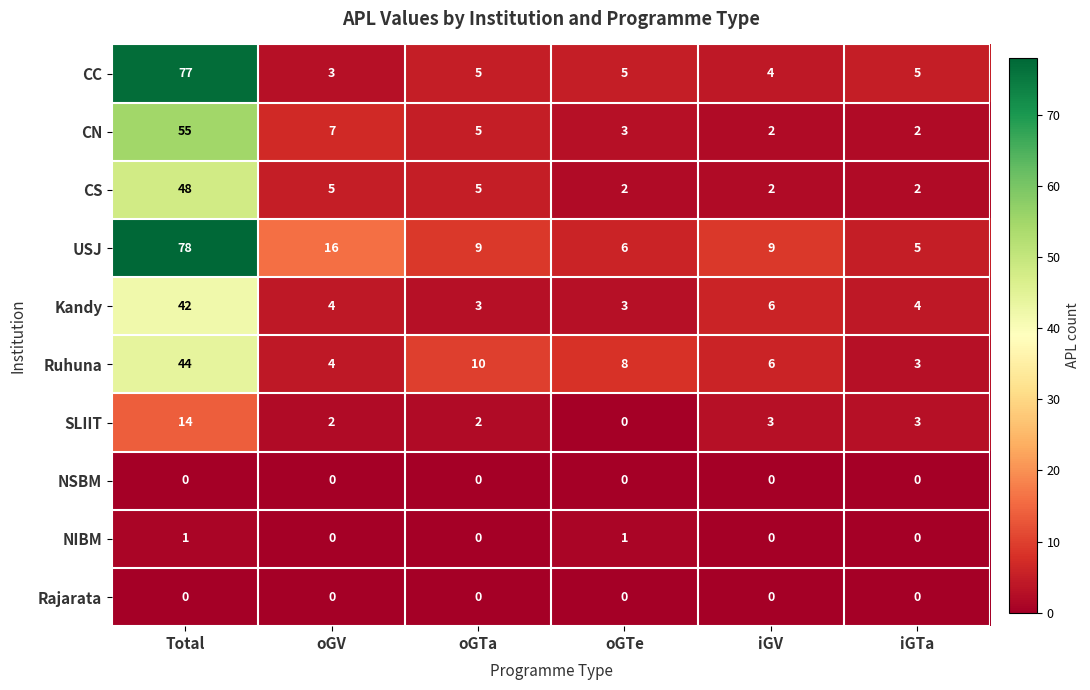

Is it true that NIBM equals 1 at oGTe?

True